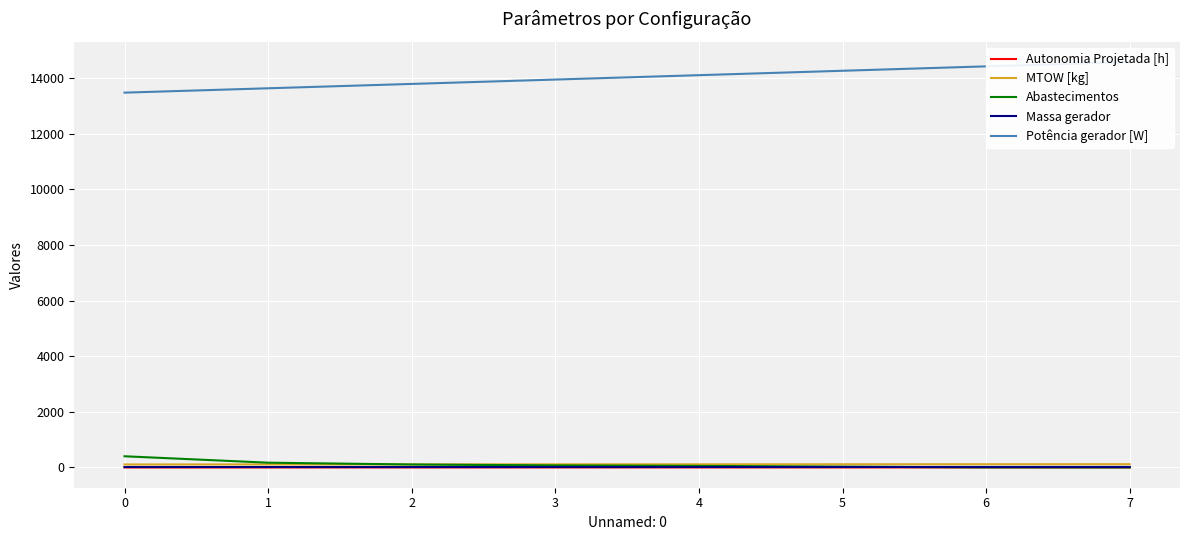

Which series has the largest range (max minus min)?

Potência gerador [W]